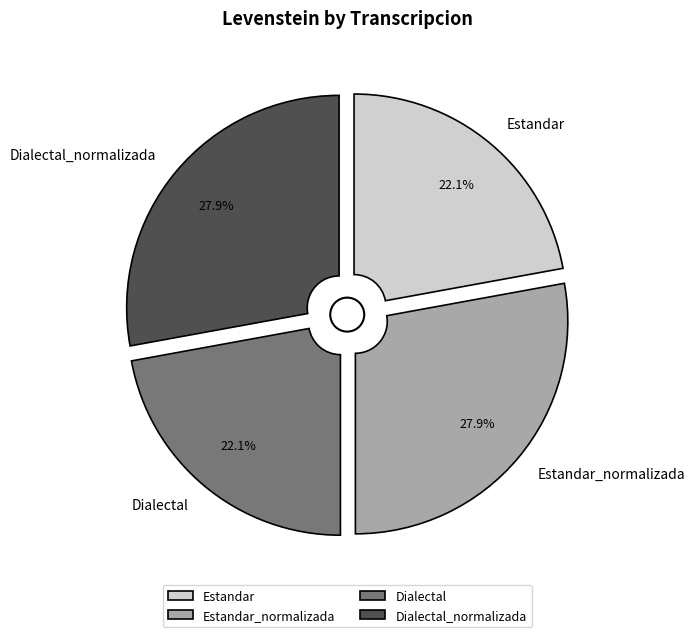

Rank the categories by value from highest to lowest.

Estandar_normalizada, Dialectal_normalizada, Estandar, Dialectal